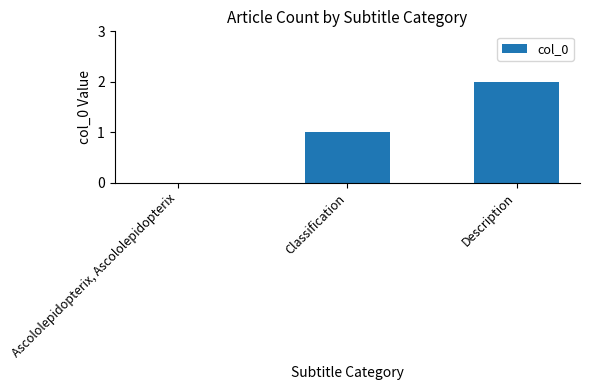

Approximately how many times larger is the value at Classification compared to Description?

0.5